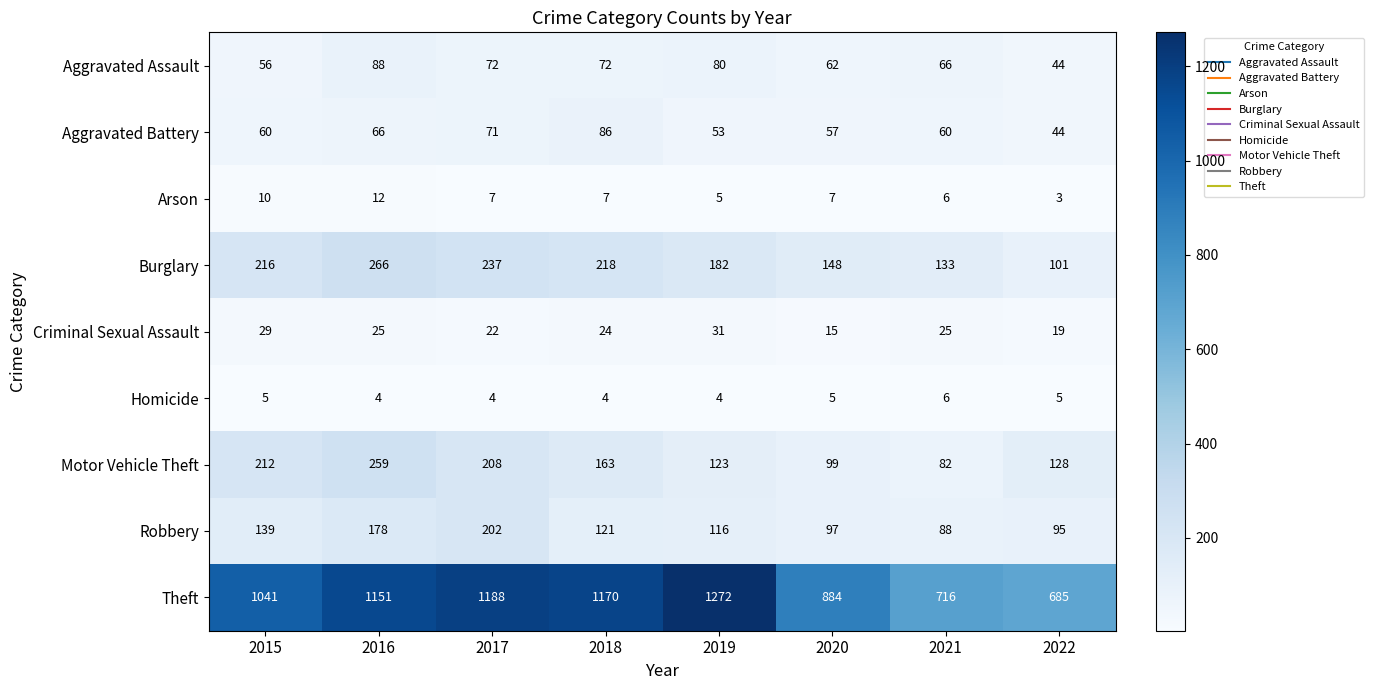

How many Homicide values are between 4 and 5?

7